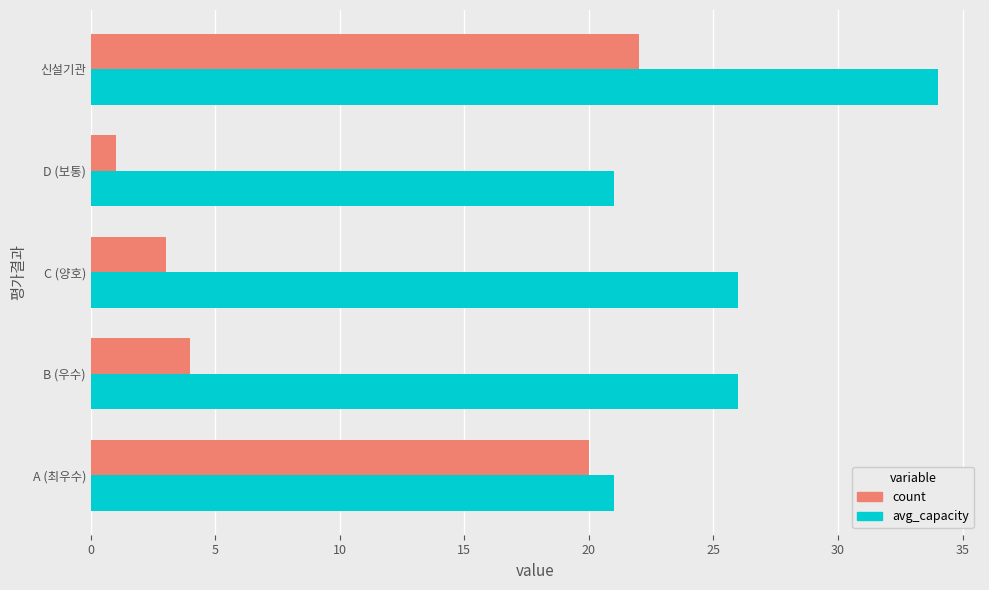

The avg_capacity series shows 7 at D (보통). True or false?

False